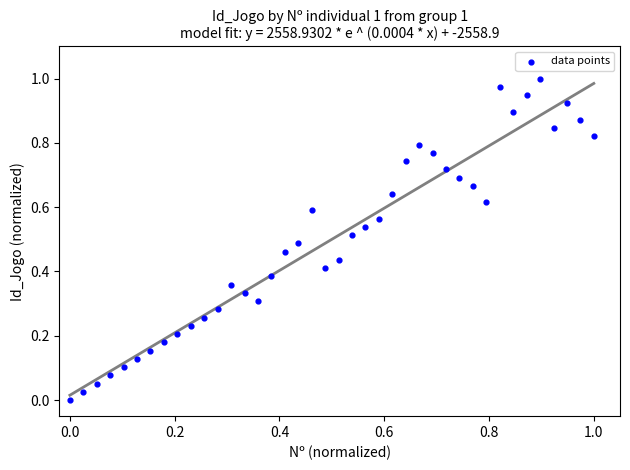

How many data points are displayed?

40